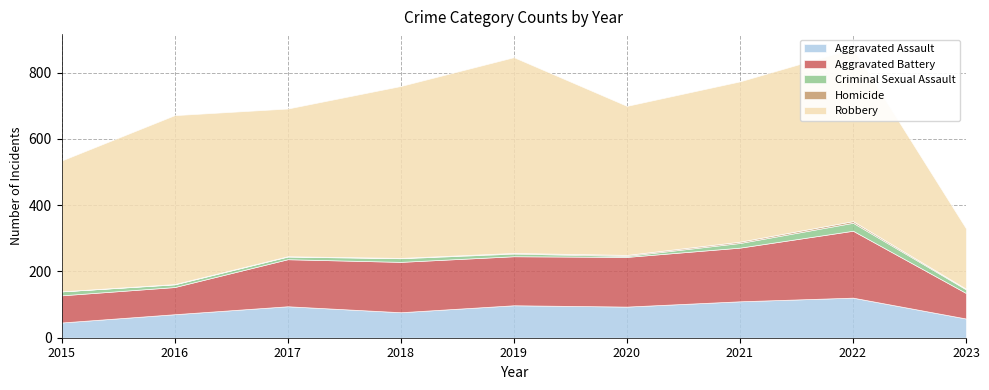

Where is the first local minimum for Criminal Sexual Assault?

2020